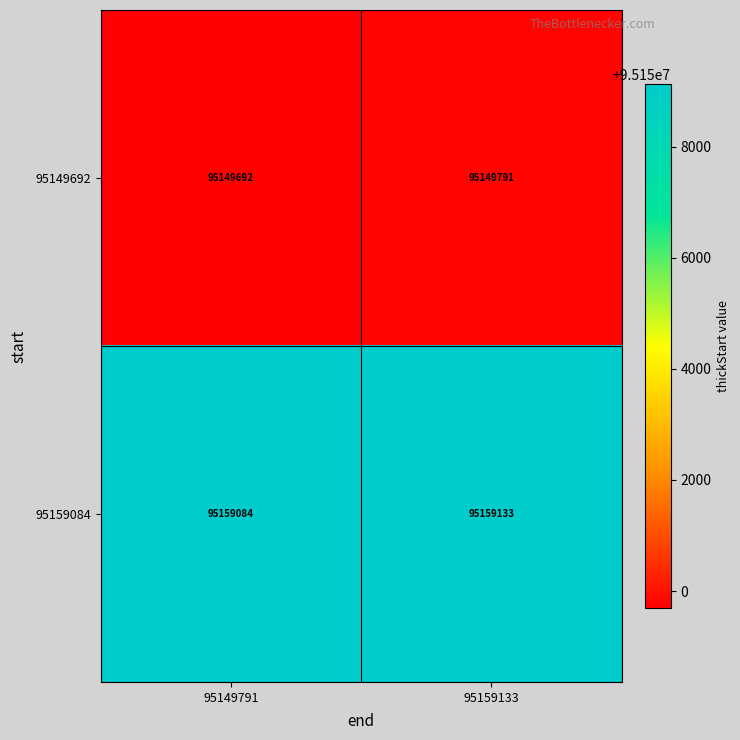

At which category is the sum across all series the highest?

95159133